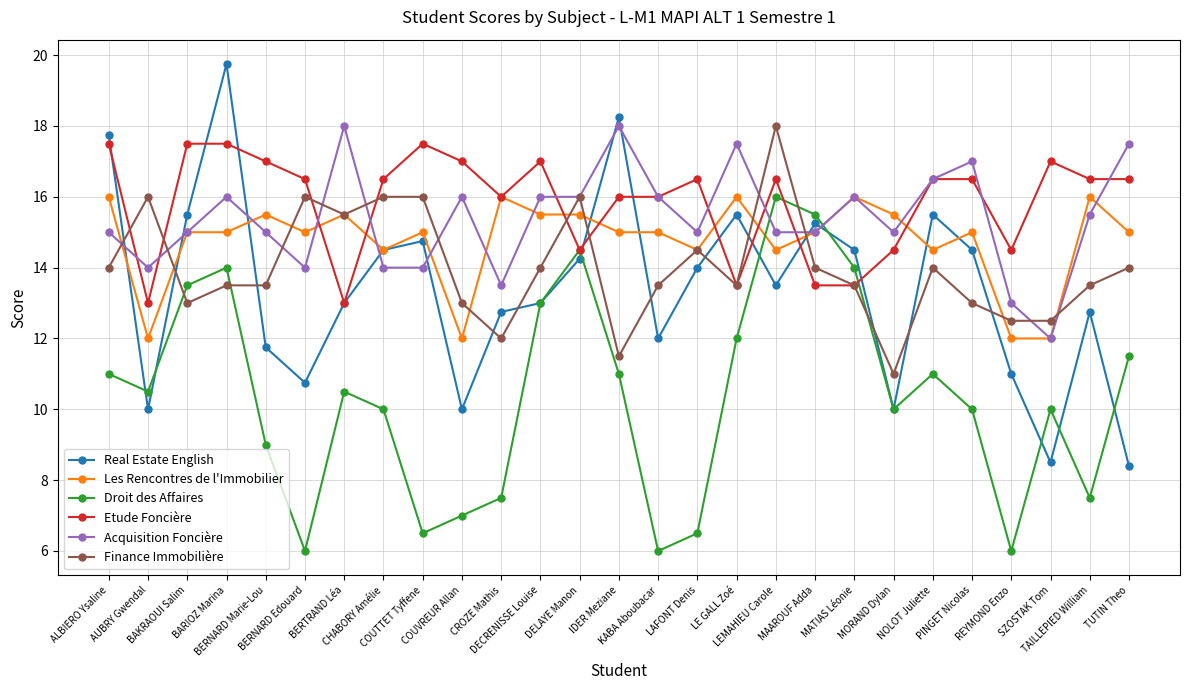

Is it true that Les Rencontres de l'Immobilier equals 22.8 at LEMAHIEU Carole?

False